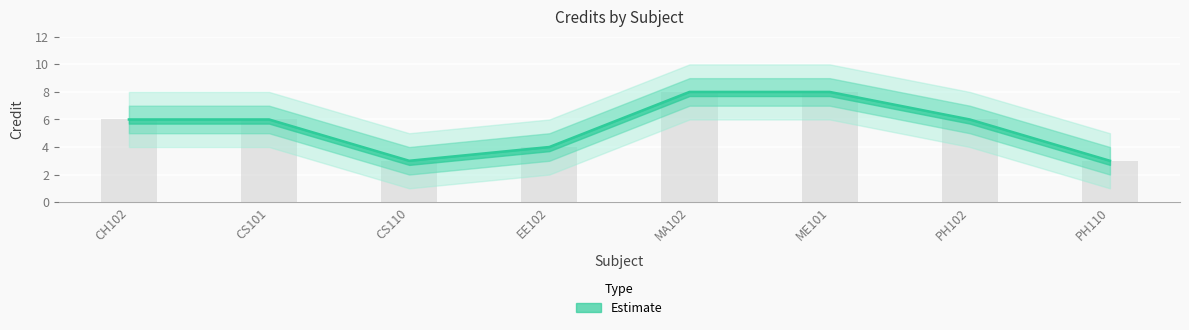

How many data points in Credit are above 6?

2